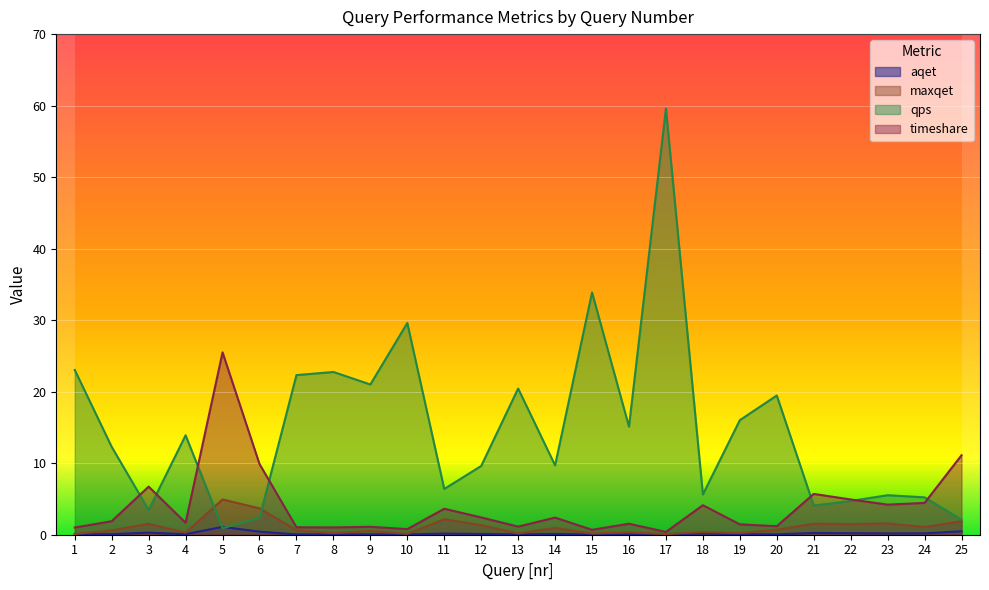

What is the approximate value of maxqet at 9?

0.5